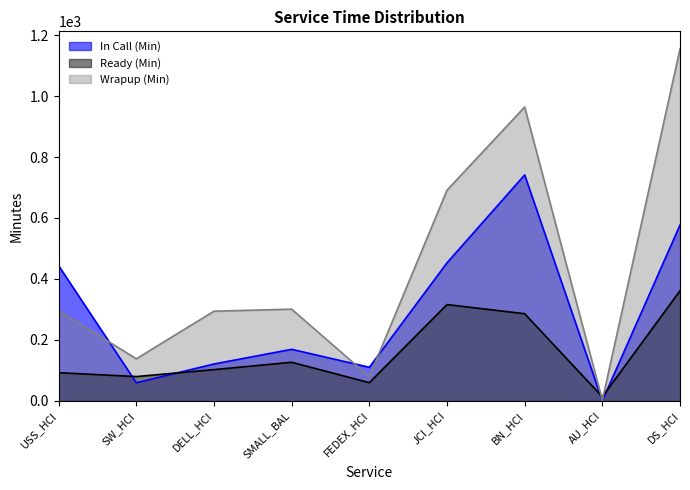

How many lines are shown in the chart?

3